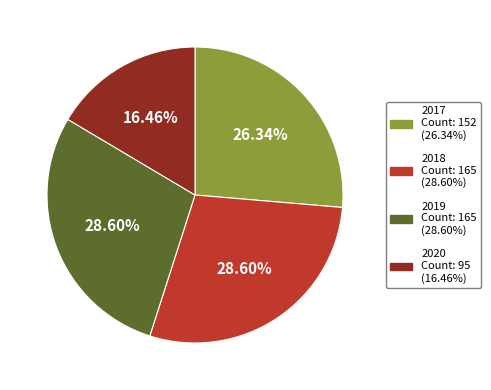

Is there any slice that represents more than half of the pie?

No